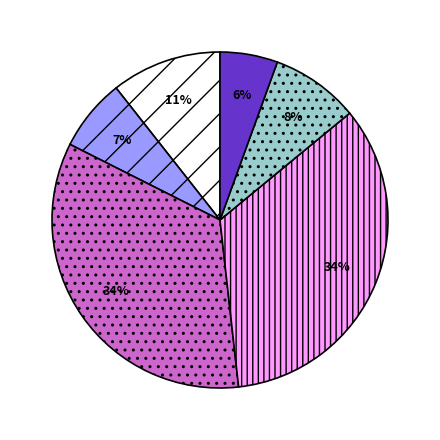

Does any single category account for the majority?

No